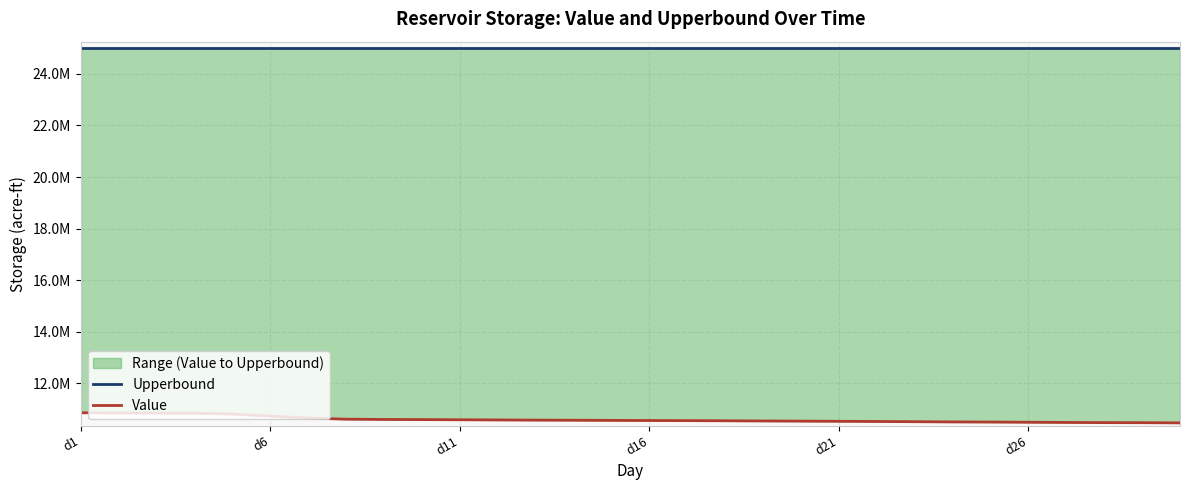

How many lines are shown in the chart?

2